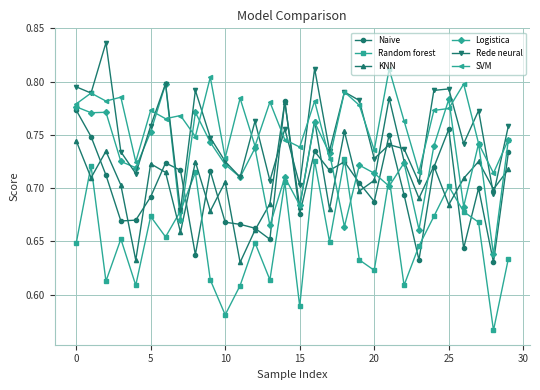

Count the Logistica values in the range 0 to 1.

30